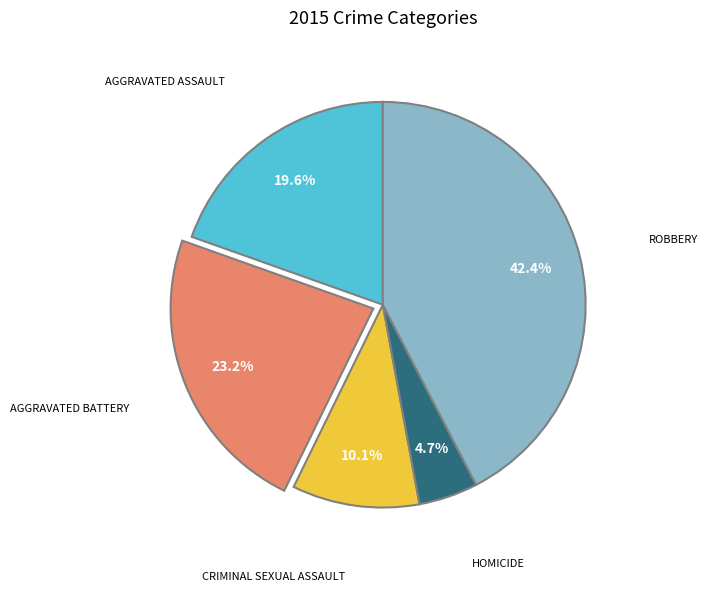

Is there a majority slice in this chart?

No